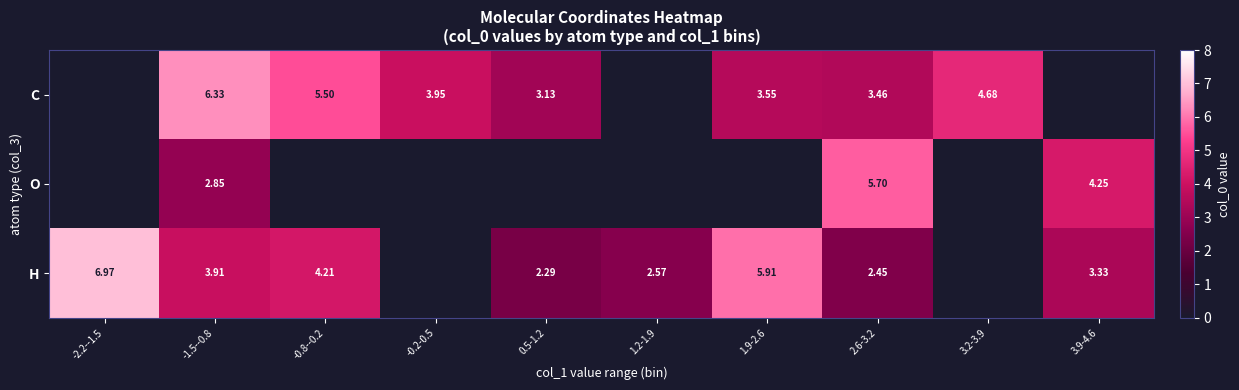

Which series changed the most between -1.5--0.8 and 2.6-3.2?

C